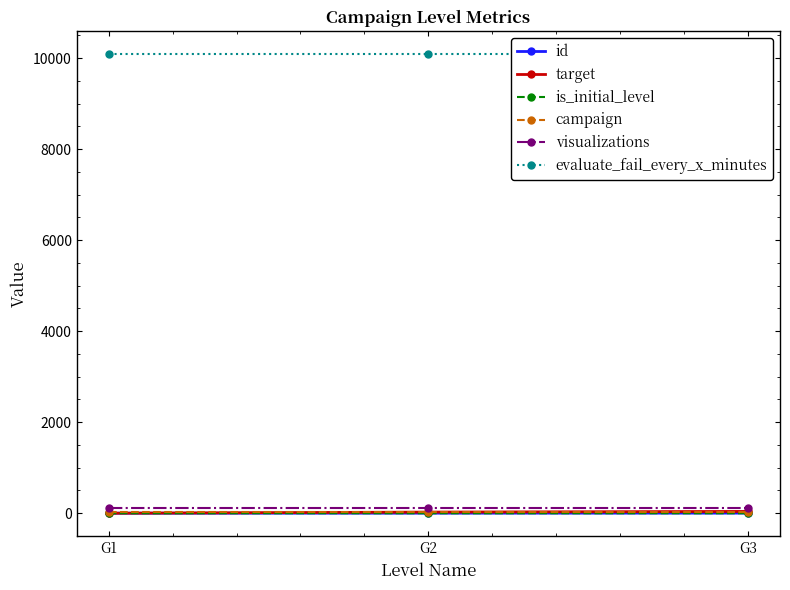

Is this an area chart (filled region under the line)?

No